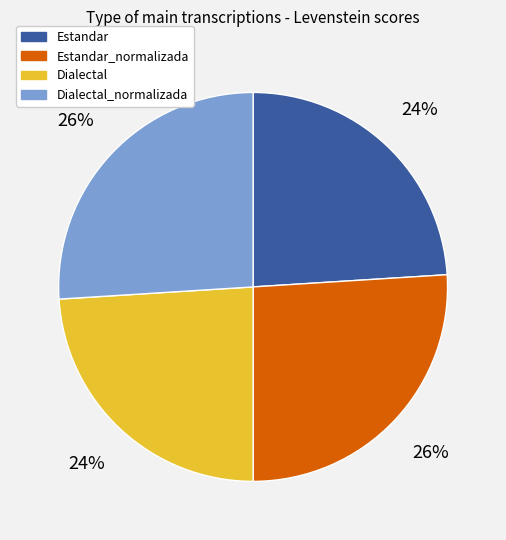

Does Estandar account for over 50% of the chart?

No